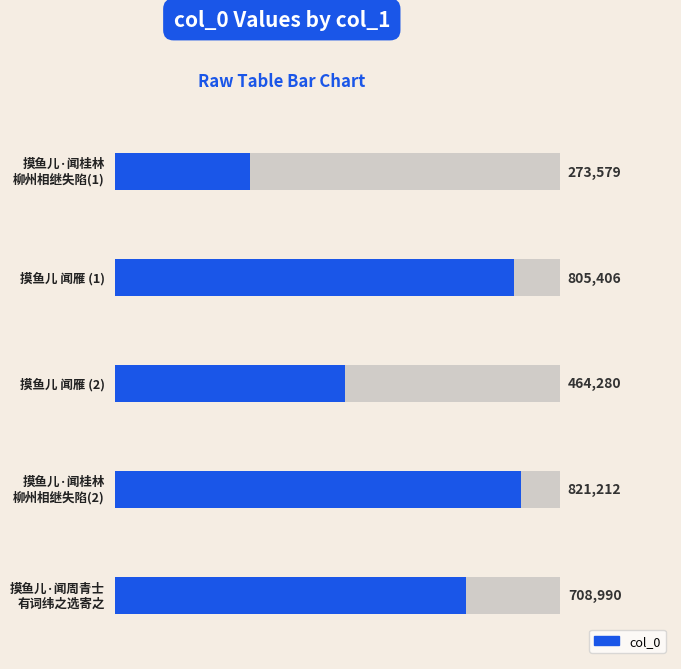

What is the greatest value displayed?

821212